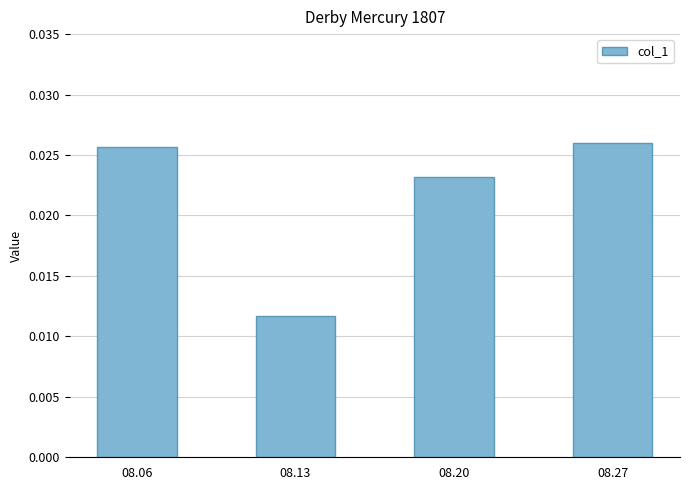

Count the values in the range 0 to 1.

4